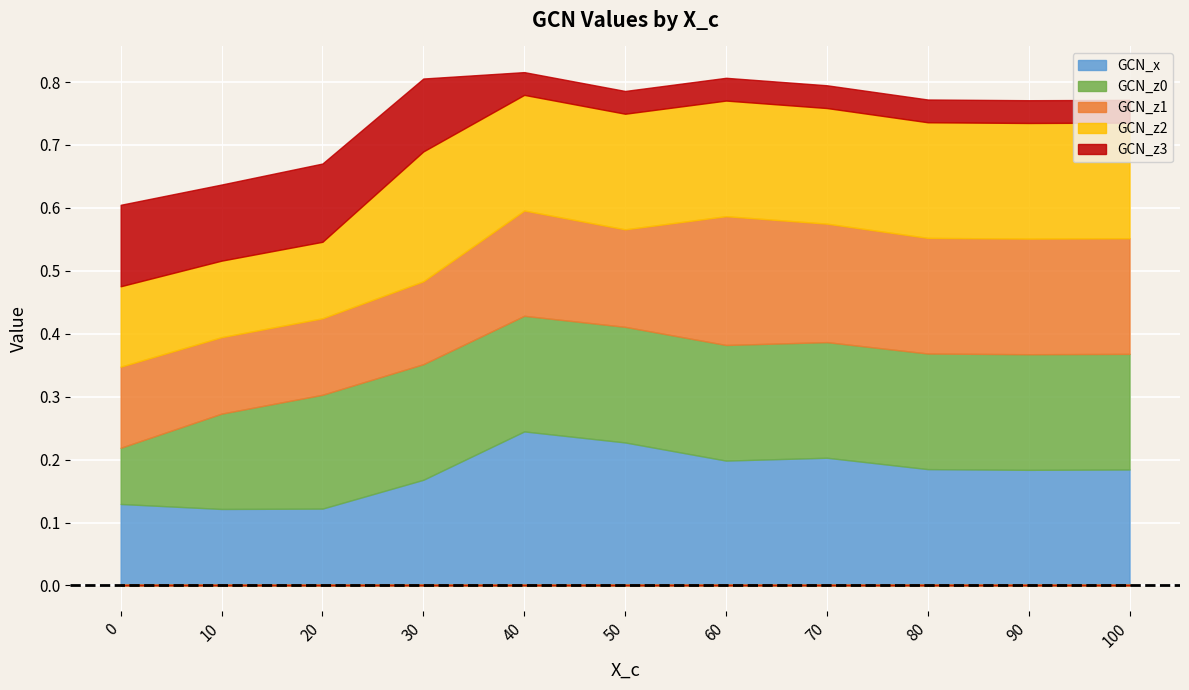

Reading left to right, what are all the values shown in this chart?

GCN_x: 0=0.1	10=0.1	20=0.1	30=0.2	40=0.2	50=0.2	60=0.2	70=0.2	80=0.2	90=0.2	100=0.2
GCN_z0: 0=0.1	10=0.2	20=0.2	30=0.2	40=0.2	50=0.2	60=0.2	70=0.2	80=0.2	90=0.2	100=0.2
GCN_z1: 0=0.1	10=0.1	20=0.1	30=0.1	40=0.2	50=0.2	60=0.2	70=0.2	80=0.2	90=0.2	100=0.2
GCN_z2: 0=0.1	10=0.1	20=0.1	30=0.2	40=0.2	50=0.2	60=0.2	70=0.2	80=0.2	90=0.2	100=0.2
GCN_z3: 0=0.1	10=0.1	20=0.1	30=0.1	40=0.0	50=0.0	60=0.0	70=0.0	80=0.0	90=0.0	100=0.0